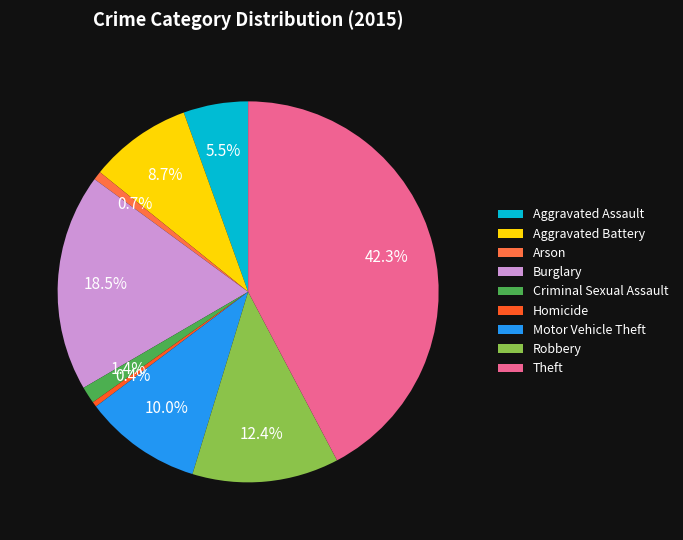

What is the ratio of the value at Theft to the value at Aggravated Assault?

7.7